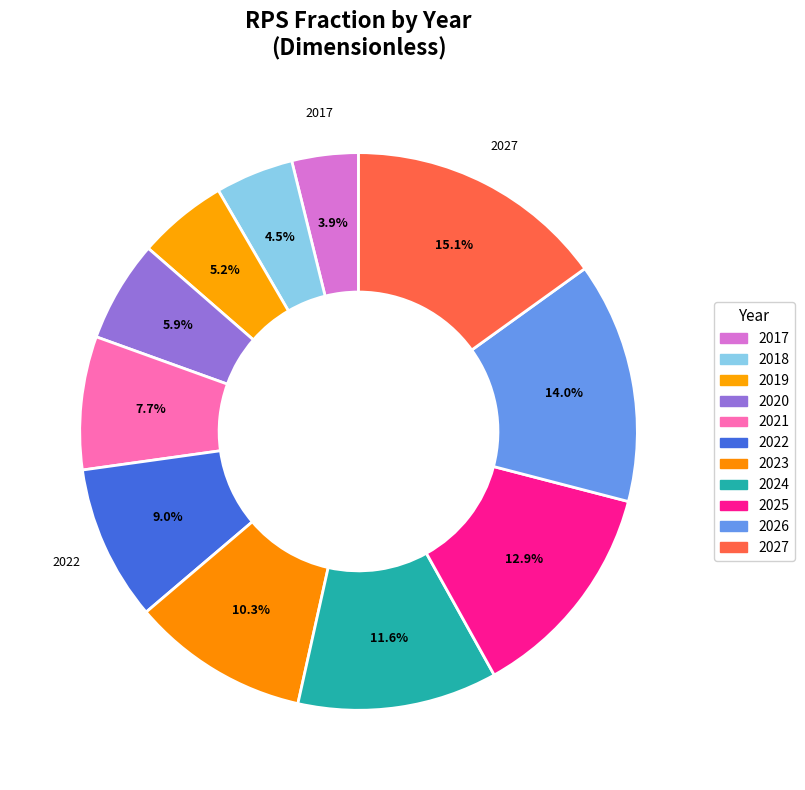

Does 2022 represent more than half of the total?

No